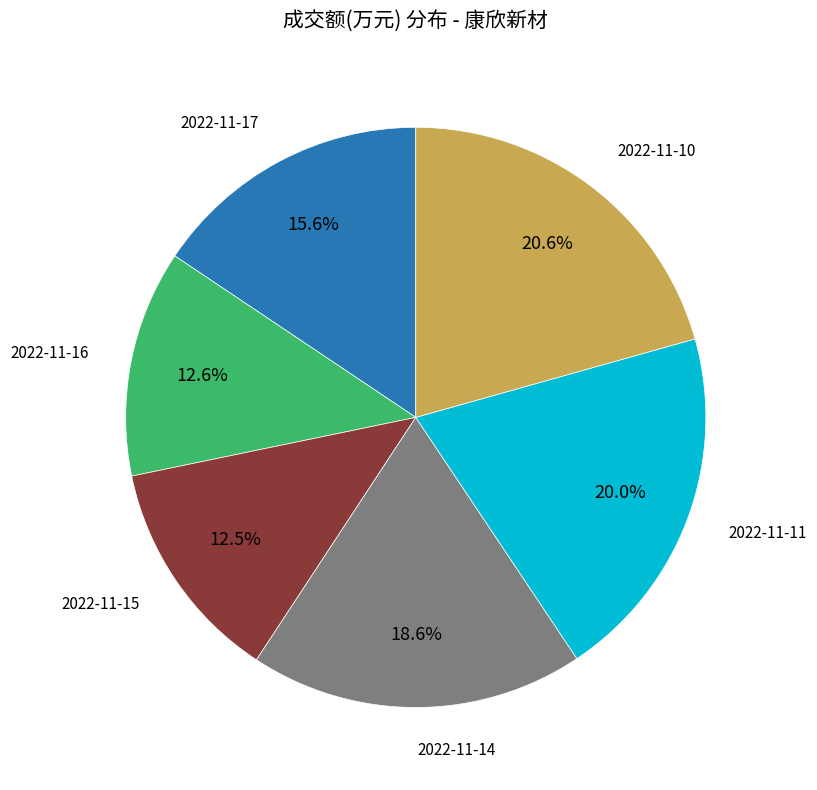

Does any single category account for the majority?

No